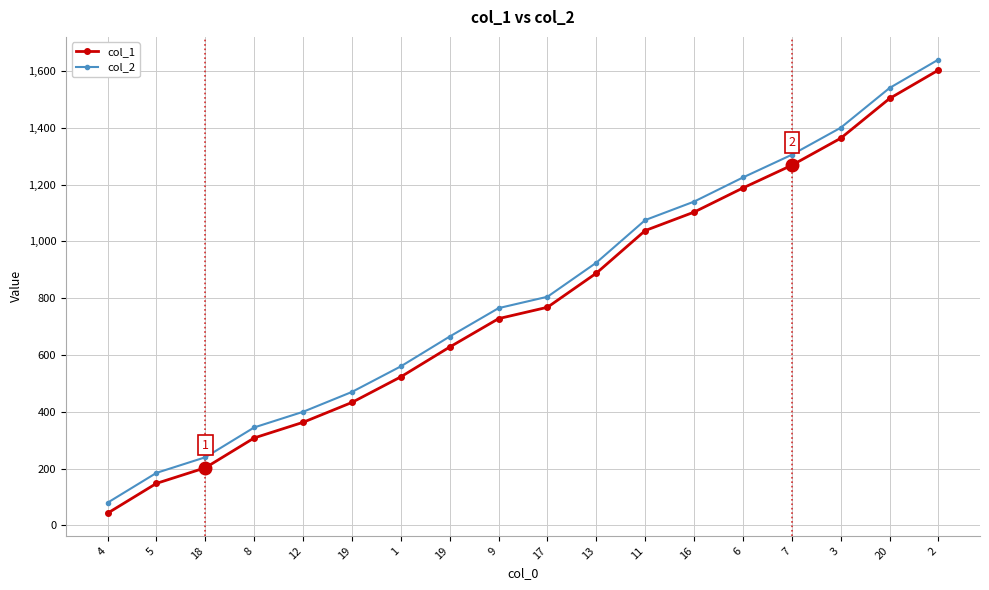

List the labels in order of col_2 value, smallest first.

4, 5, 18, 8, 12, 19, 1, 19, 9, 17, 13, 11, 16, 6, 7, 3, 20, 2